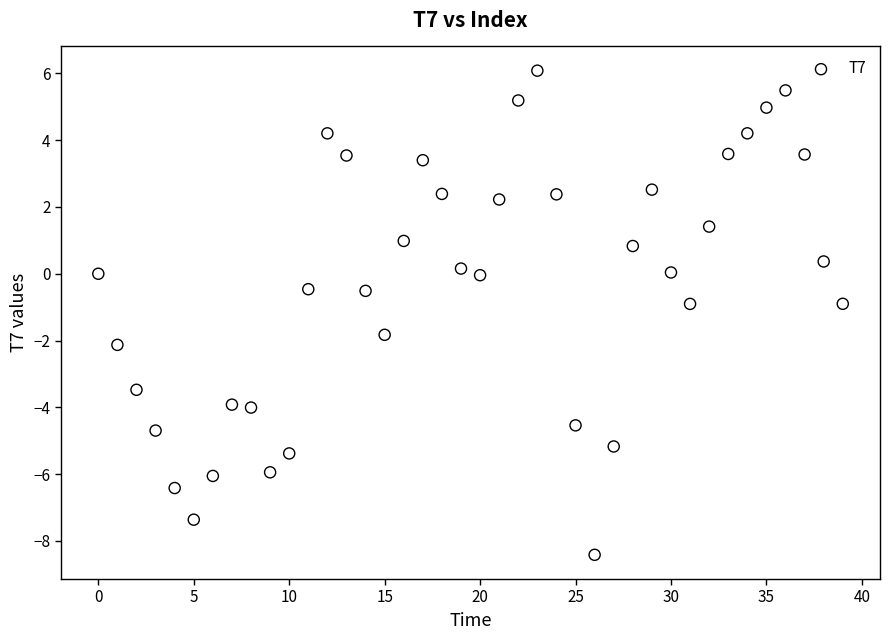

What is the range of Y values (max minus min)?

14.5